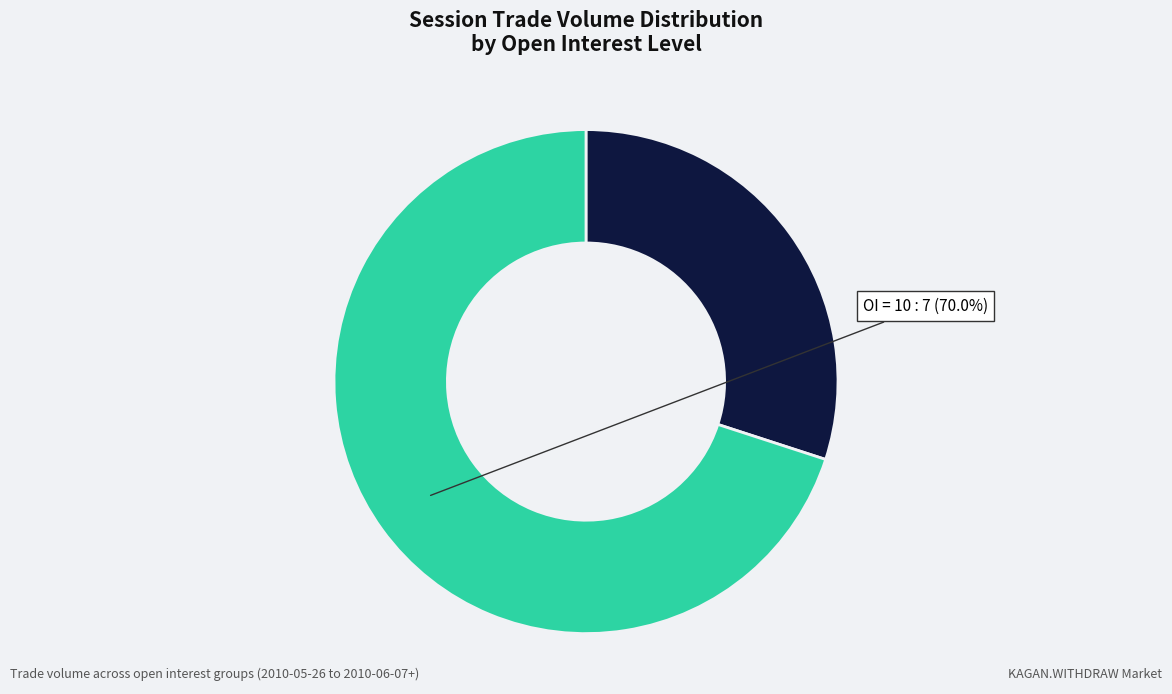

Is there any slice that represents more than half of the pie?

Yes